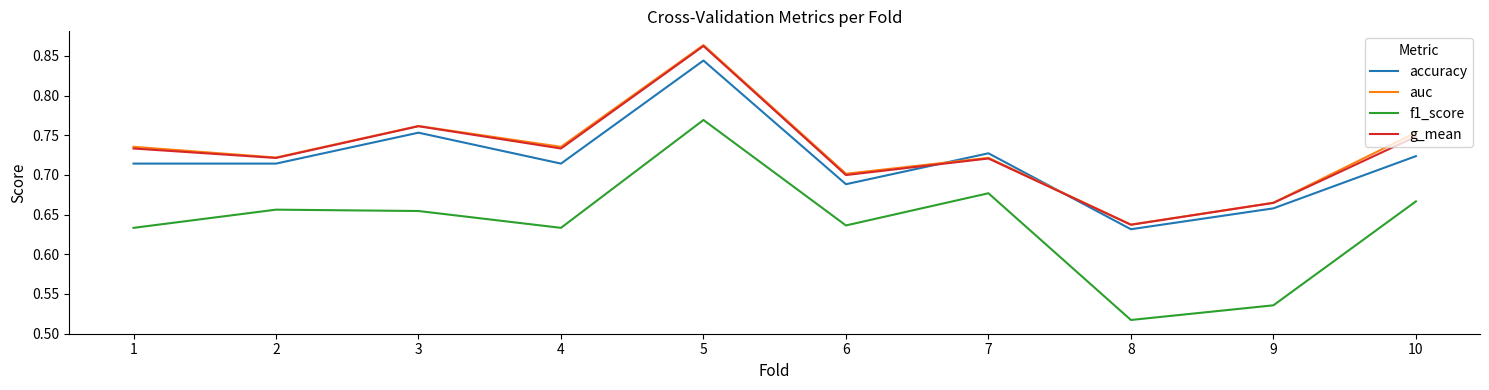

True or false: f1_score and accuracy intersect in this chart.

False